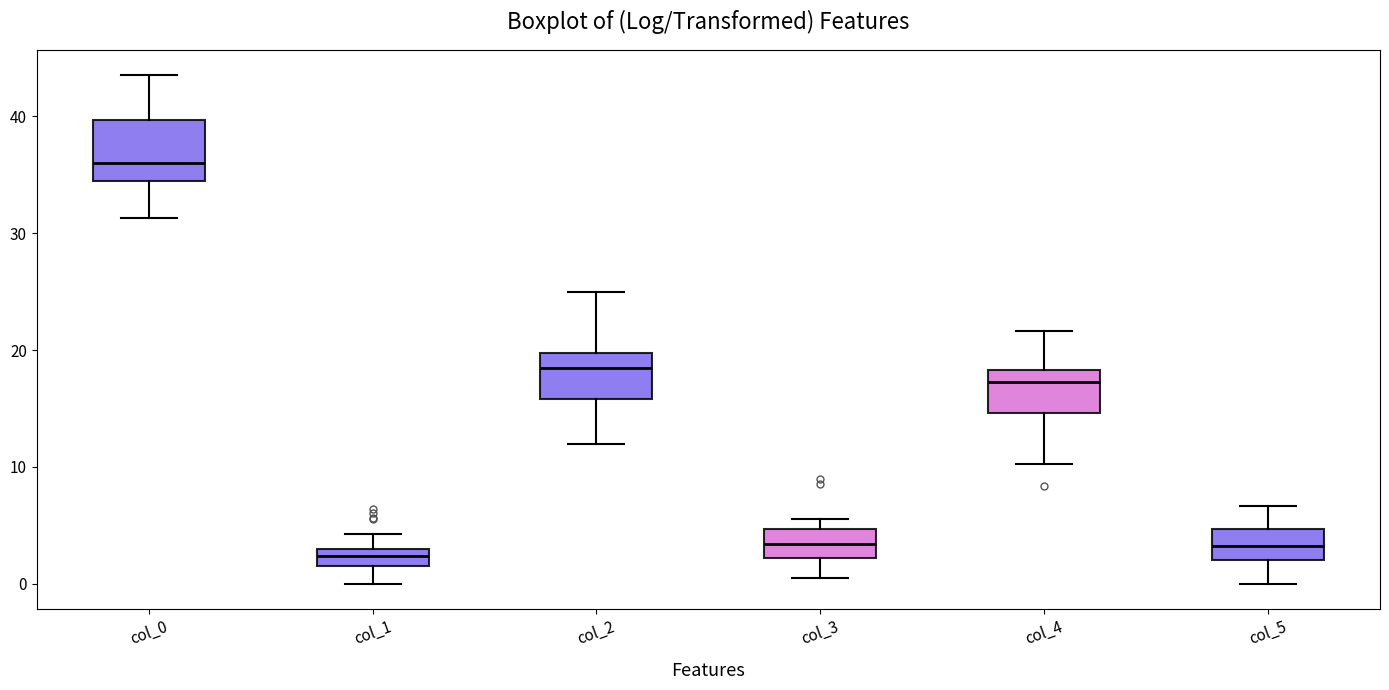

Comparing the boxes themselves (not the whiskers), which one is the tallest?

col_0